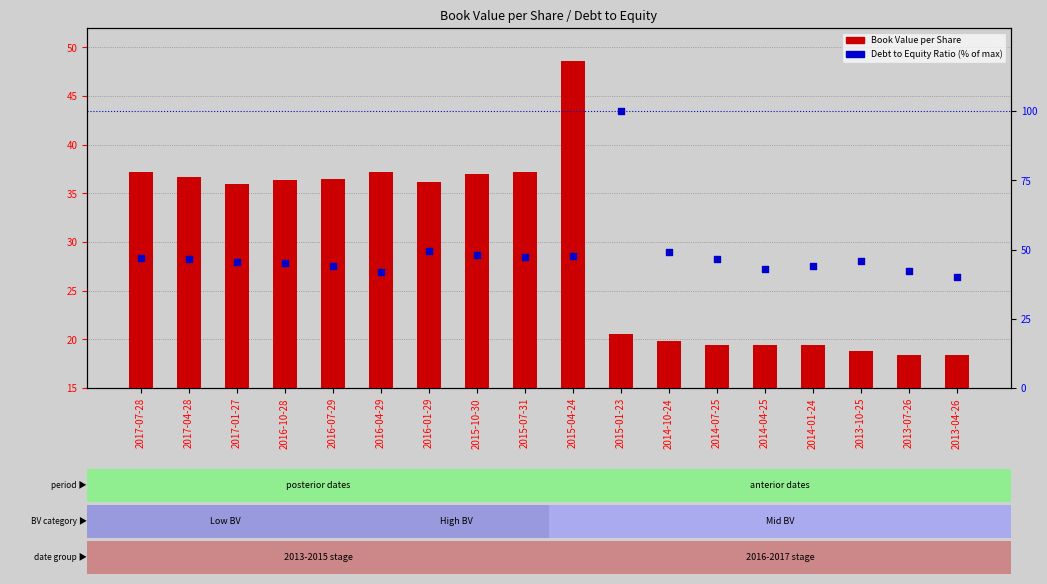

What is the total value across all series at 2015-04-24?

96.2